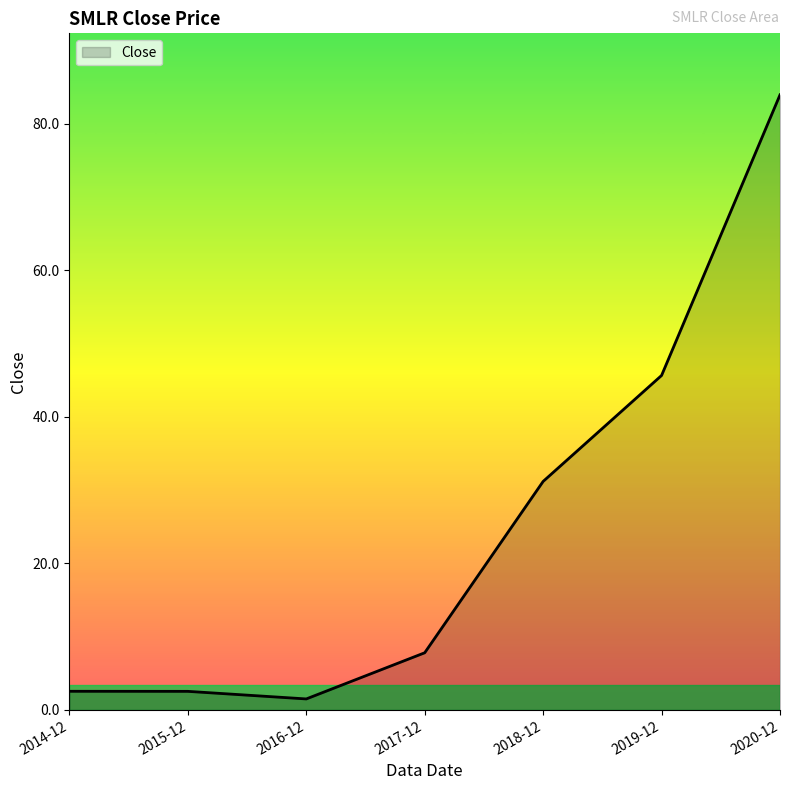

Does the chart display data point markers on the line(s)?

No